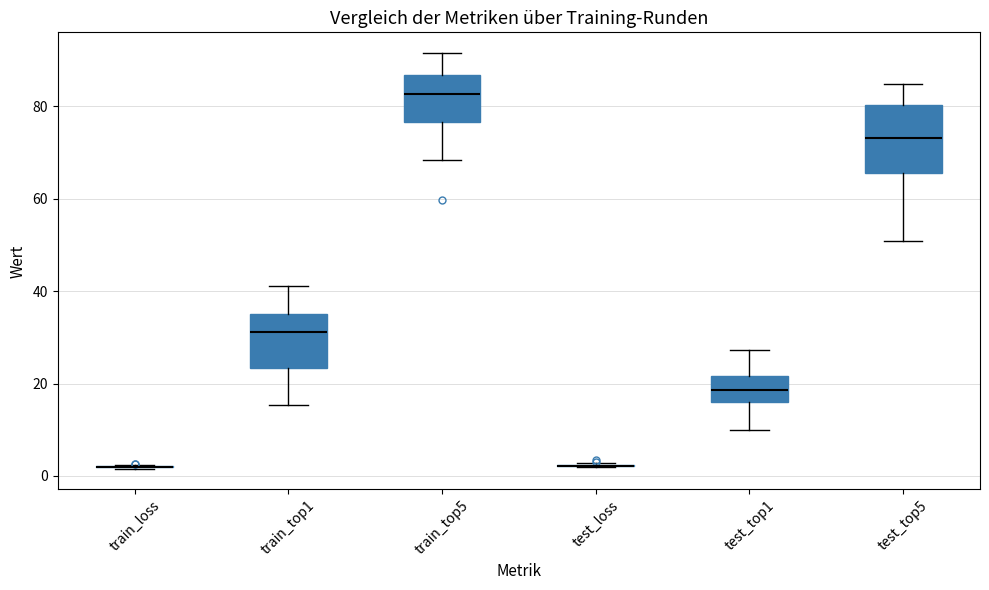

Reading left to right, transcribe this box plot: for each box, give where its median line is, the range the box spans, and where its two whiskers end, as read against the y-axis. The values are not printed on the chart, so give them approximately, as read against the axis.

train_loss: box collapsed to a line at 2, whiskers 2 to 2
train_top1: median 32, box 24 to 34, whiskers 16 to 42
train_top5: median 82, box 76 to 86, whiskers 68 to 92
test_loss: box collapsed to a line at 2, whiskers 2 to 2
test_top1: median 18, box 16 to 22, whiskers 10 to 28
test_top5: median 74, box 66 to 80, whiskers 50 to 84